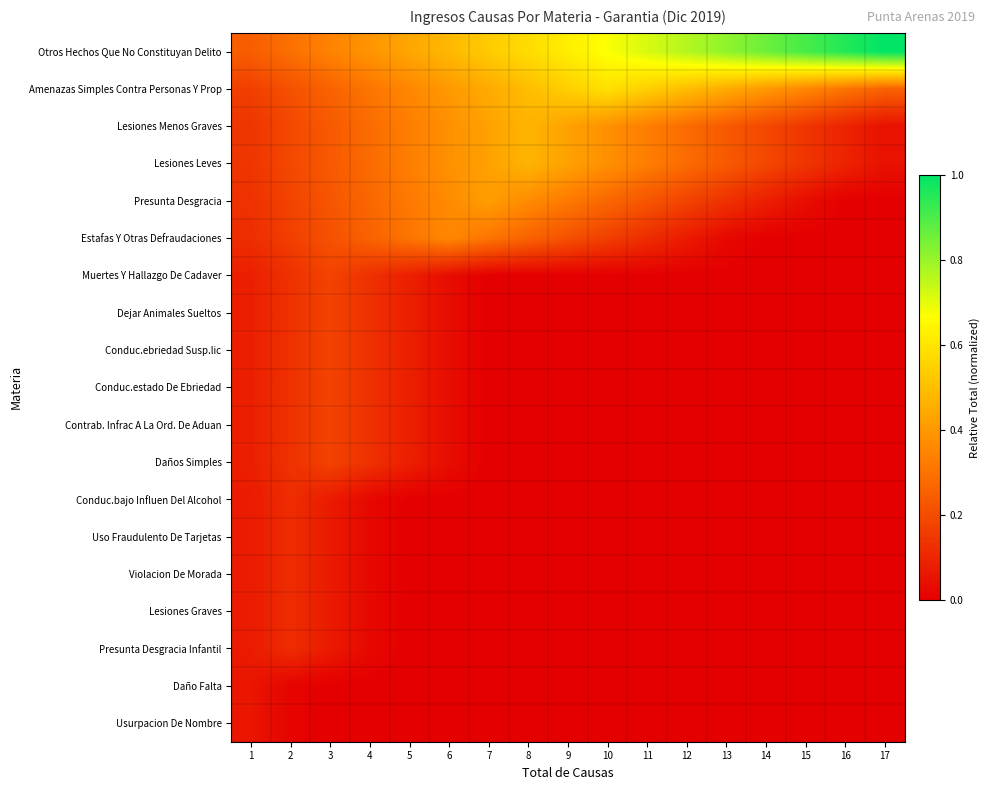

What is the total value across all series at 8?

2.6